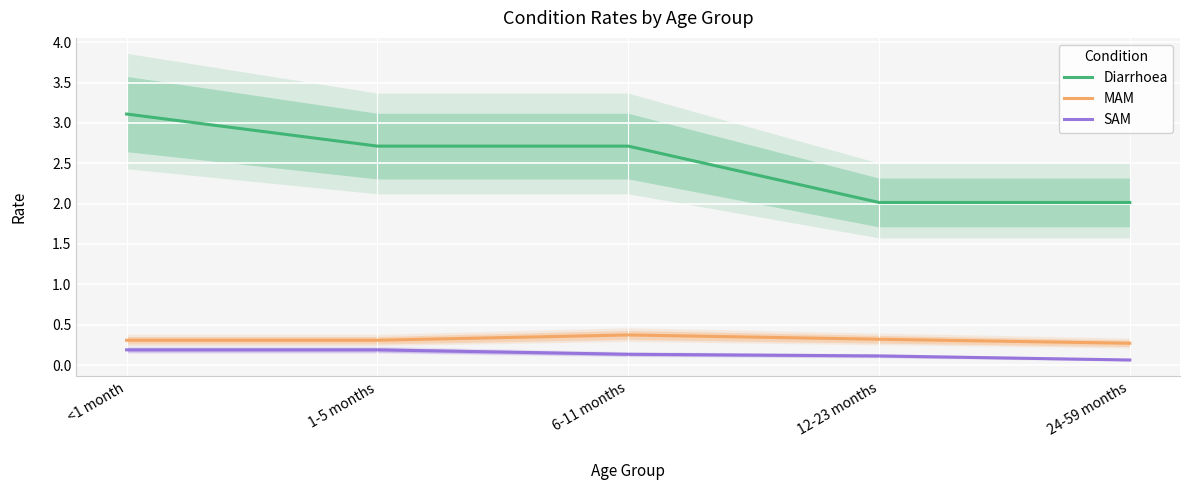

What is the label of the 2nd point from the right?

12-23 months